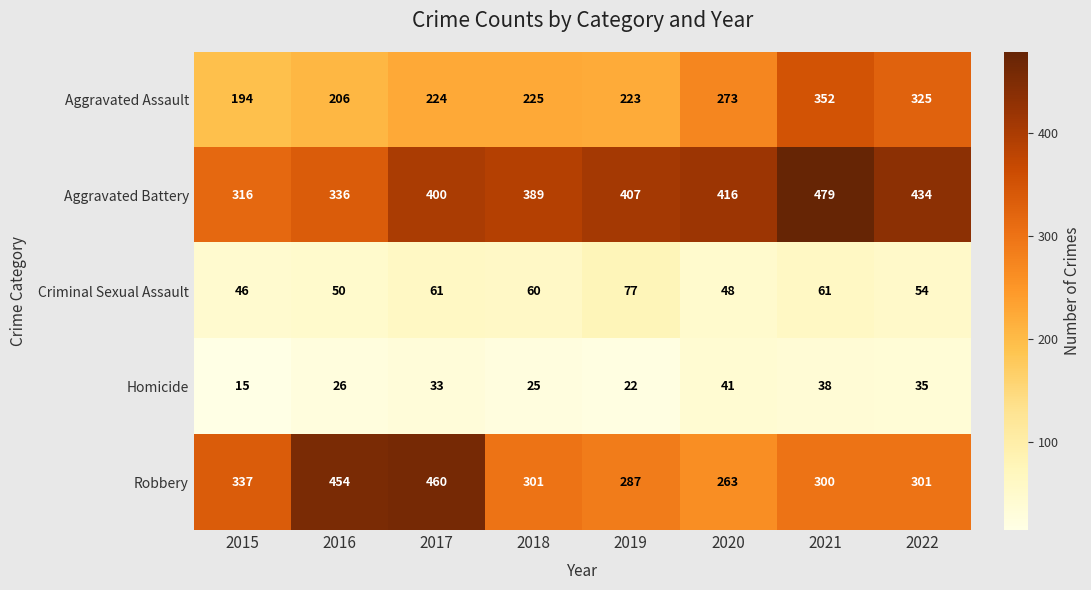

Where is Aggravated Battery nearest to the value 397?

2017